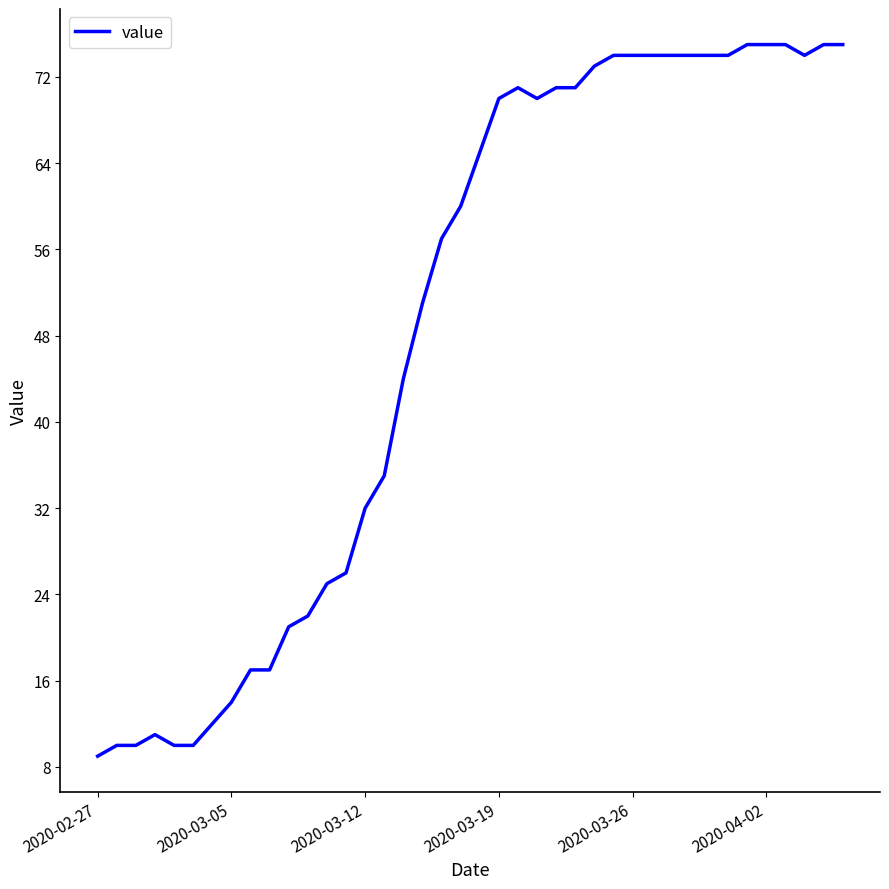

Reading left to right, list all the values displayed in this chart.

9	10	10	11	10	10	12	14	17	17	21	22	25	26	32	35	44	51	57	60	65	70	71	70	71	71	73	74	74	74	74	74	74	74	75	75	75	74	75	75